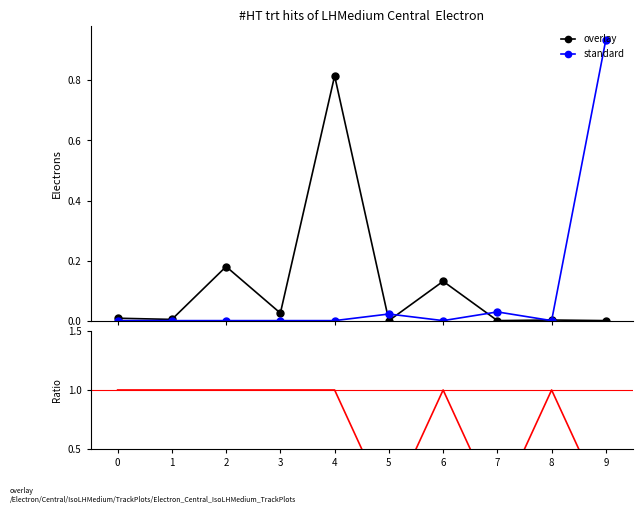

What is the greatest value displayed?

1.0